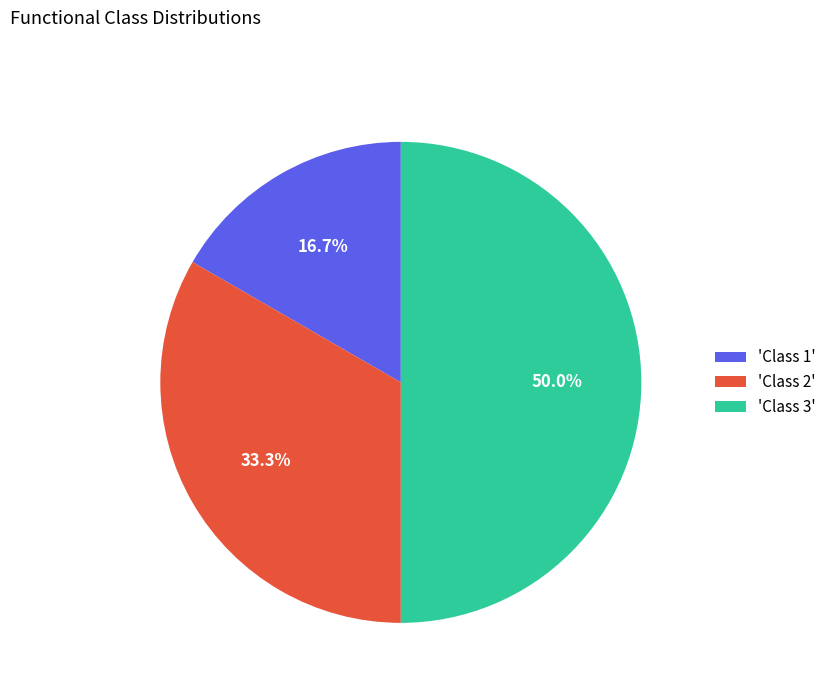

Which has a higher value, 'Class 1' or 'Class 3'?

'Class 3'